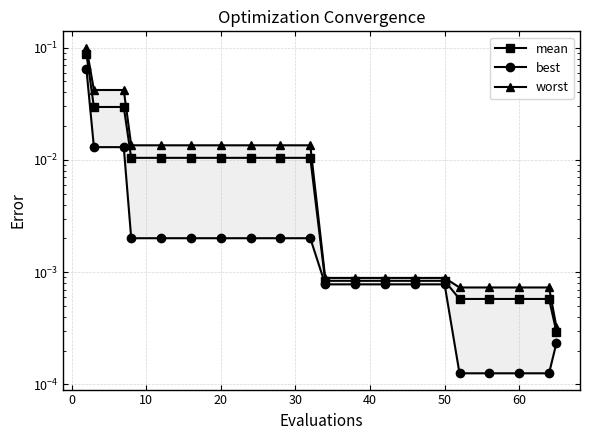

Does the chart have visible grid lines?

Yes